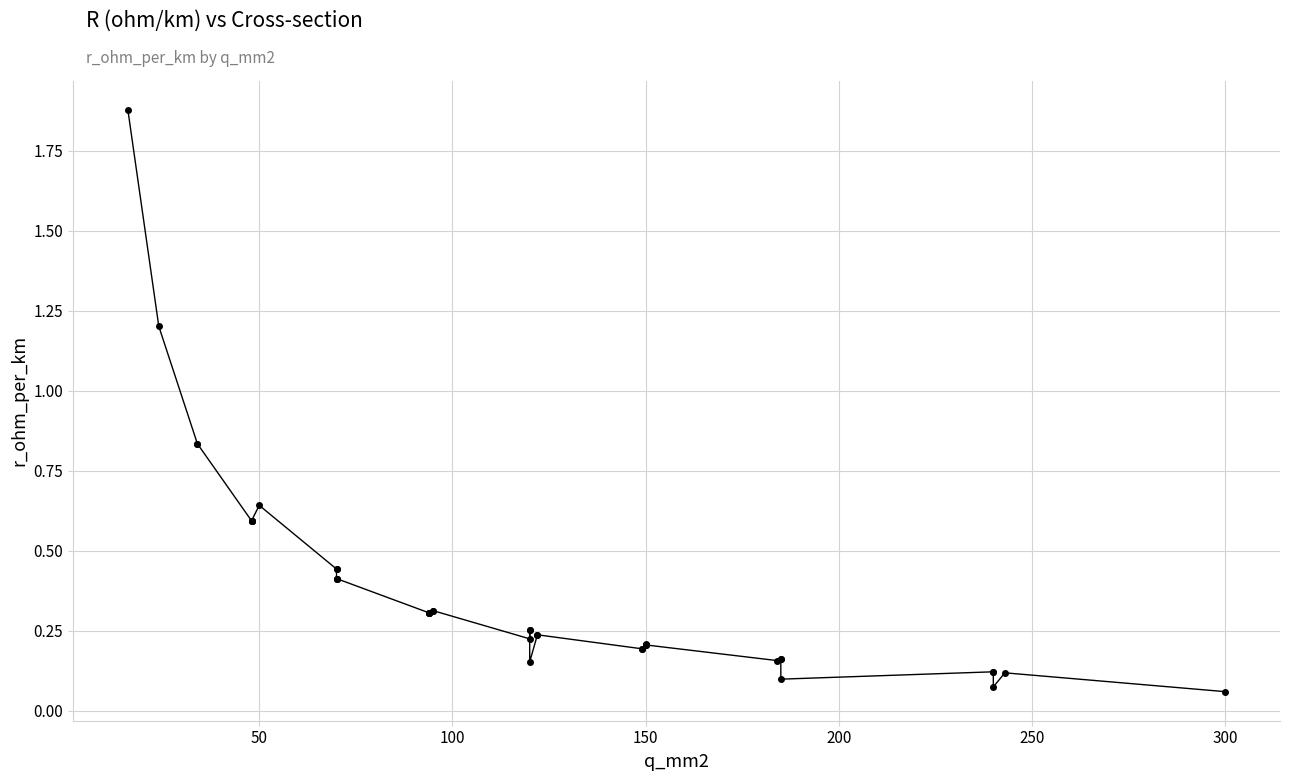

What is the difference between the maximum and minimum values?

1.8